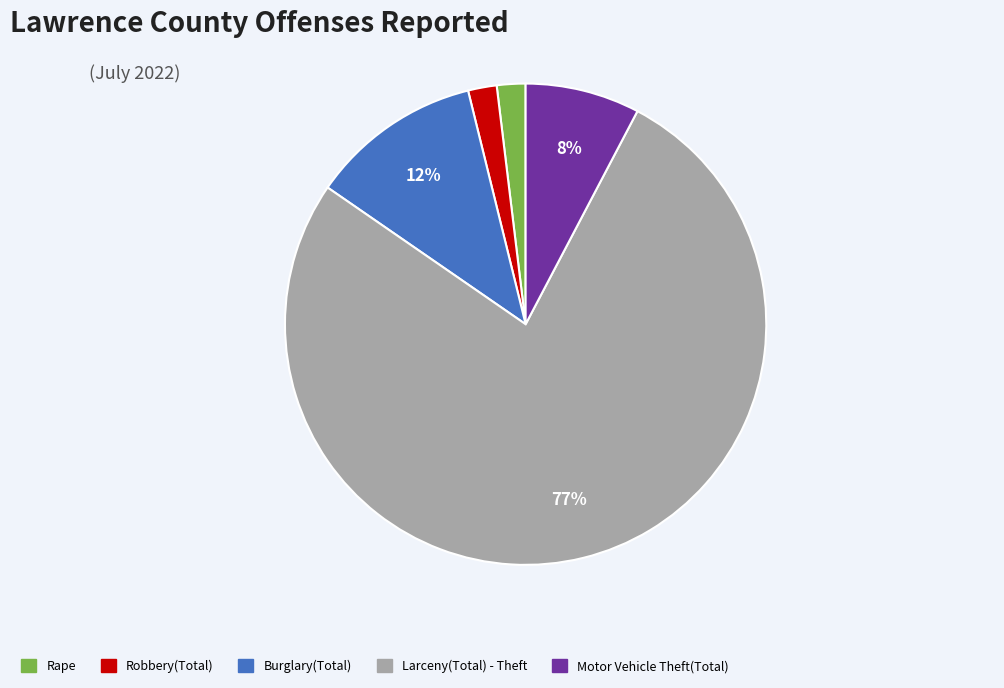

Which has a higher value, Burglary(Total) or Rape?

Burglary(Total)